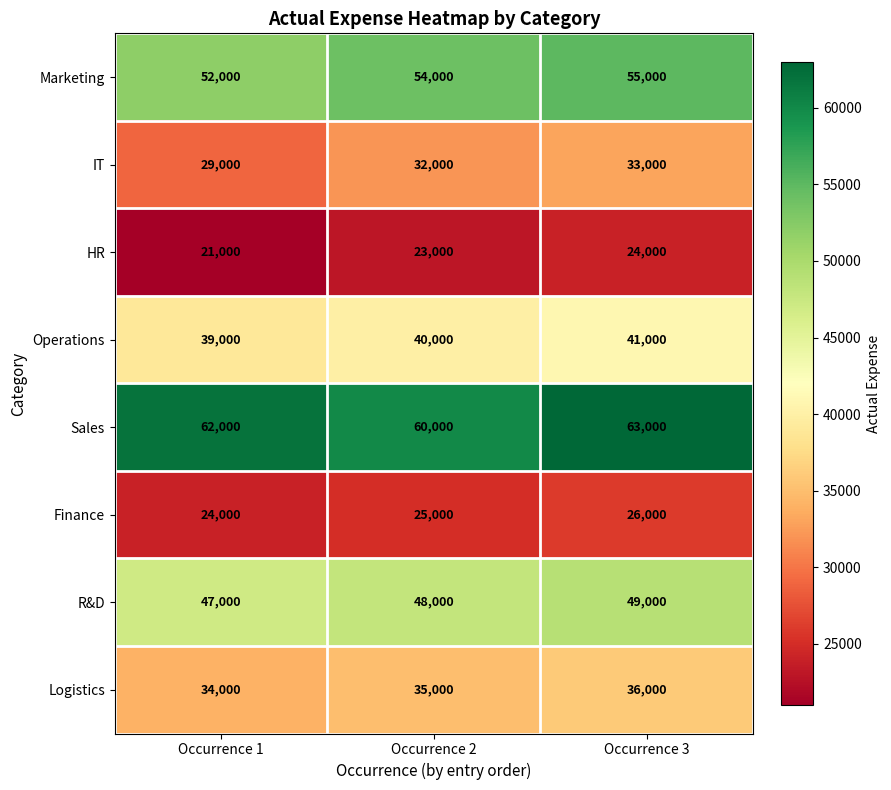

At which category is the sum across all series the highest?

Occurrence 3